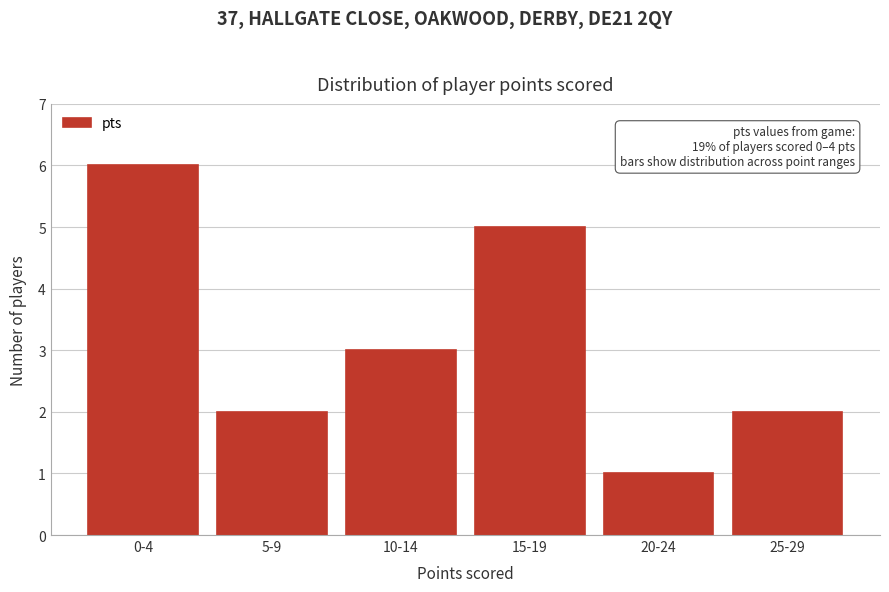

Reading left to right, list all the values displayed in this chart.

6	2	3	5	1	2